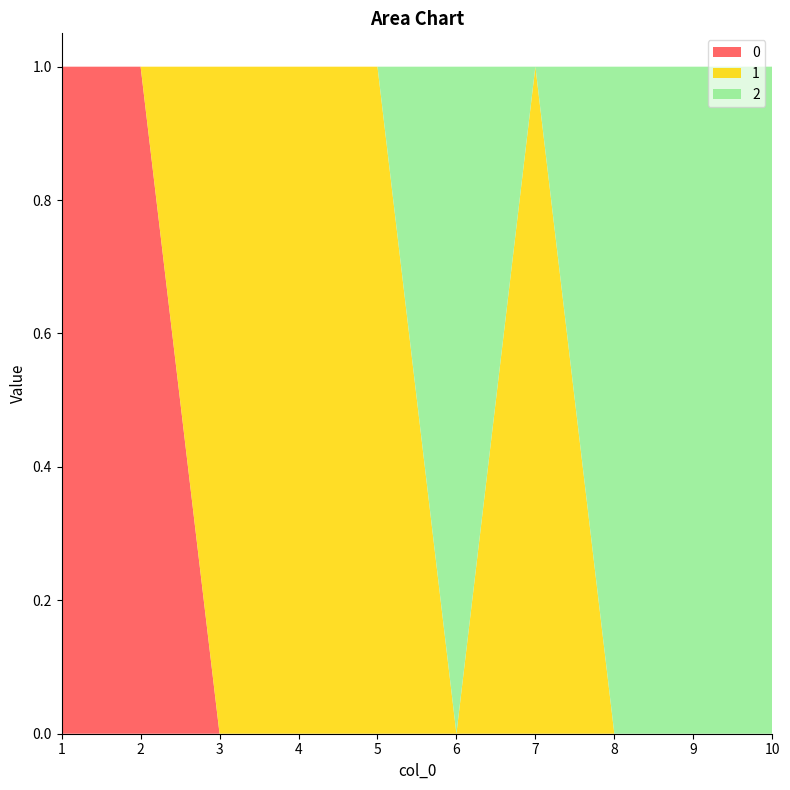

Reading left to right, what are all the values shown in this chart?

0: 1=1	2=1	3=0	4=0	5=0	6=0	7=0	8=0	9=0	10=0
1: 1=0	2=0	3=1	4=1	5=1	6=0	7=1	8=0	9=0	10=0
2: 1=0	2=0	3=0	4=0	5=0	6=1	7=0	8=1	9=1	10=1